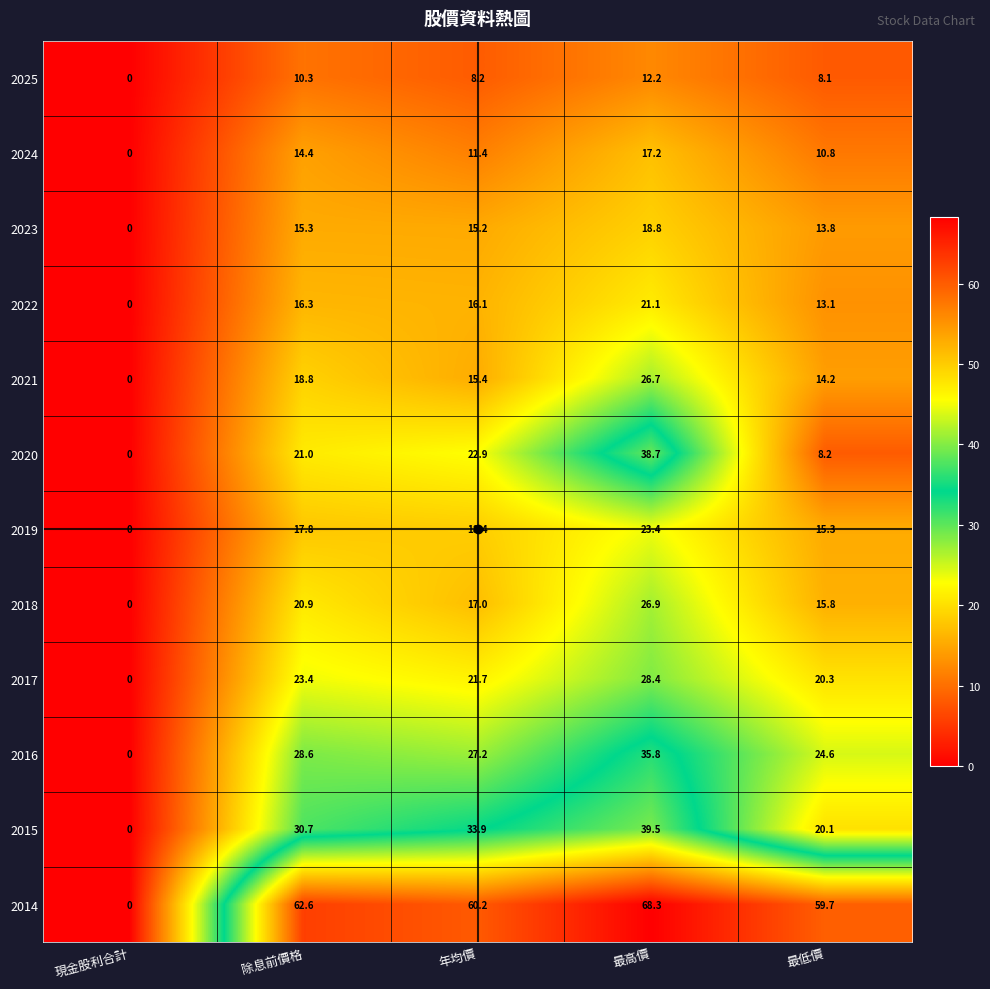

Count the number of data series in this chart.

12